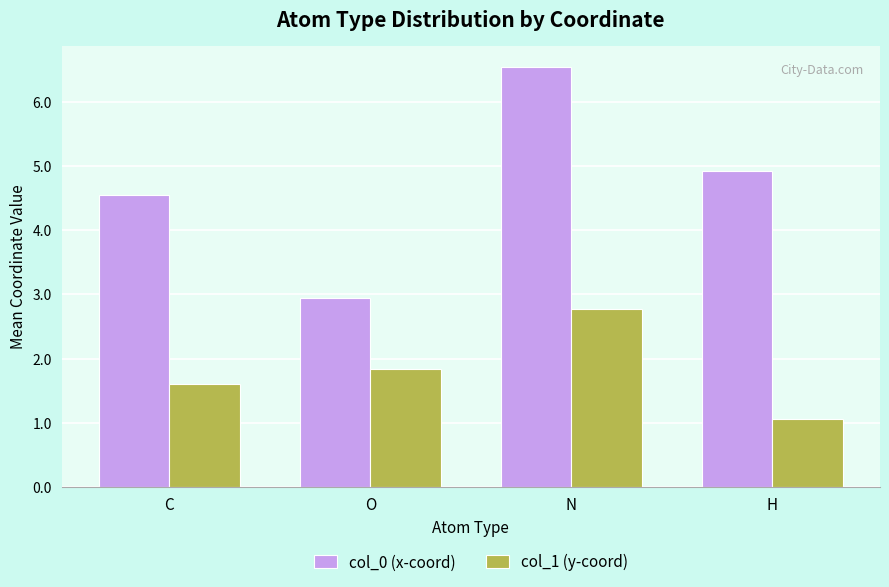

What is the minimum value for col_1 (y-coord)?

1.1